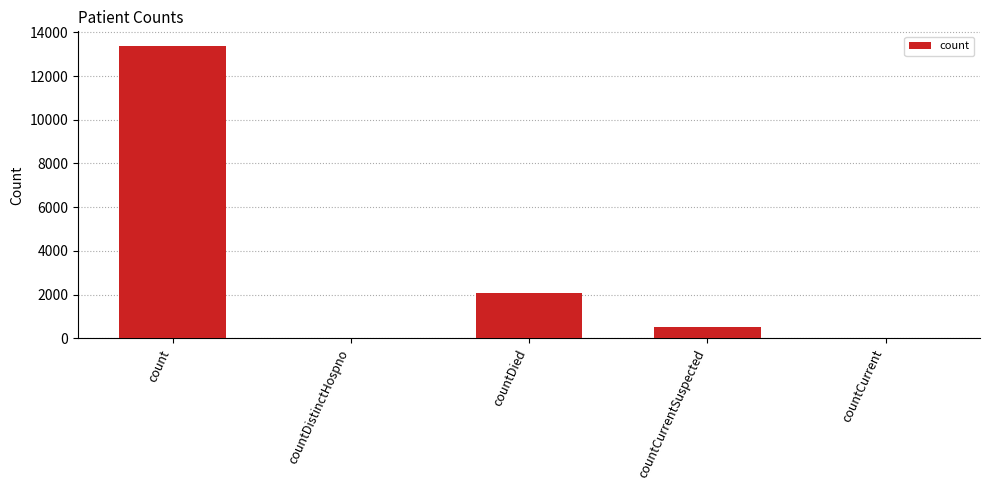

What is the sum of the values at countDied and countCurrentSuspected?

2622